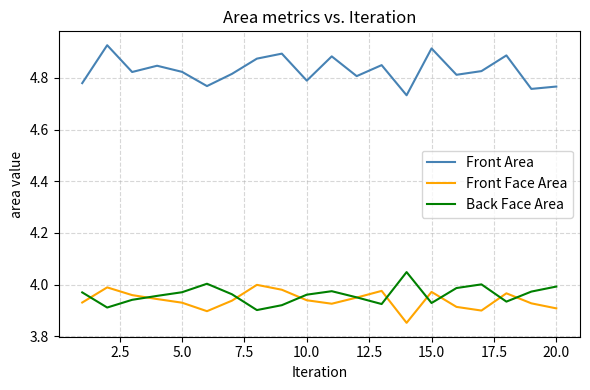

Which series has the largest total across all categories?

Front Area